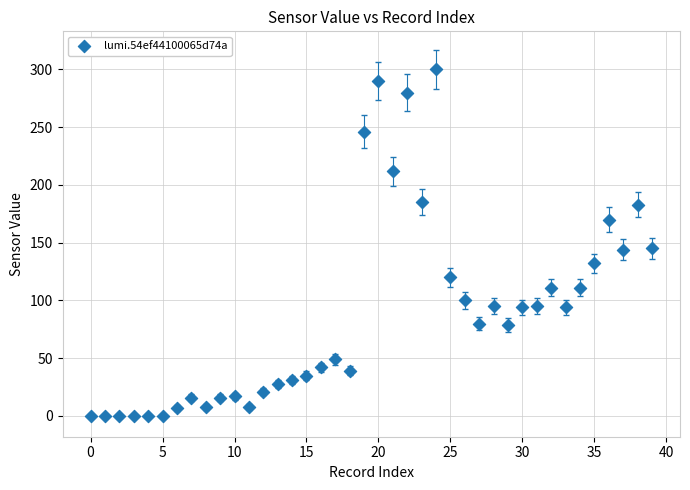

What is the range of Y values (max minus min)?

300